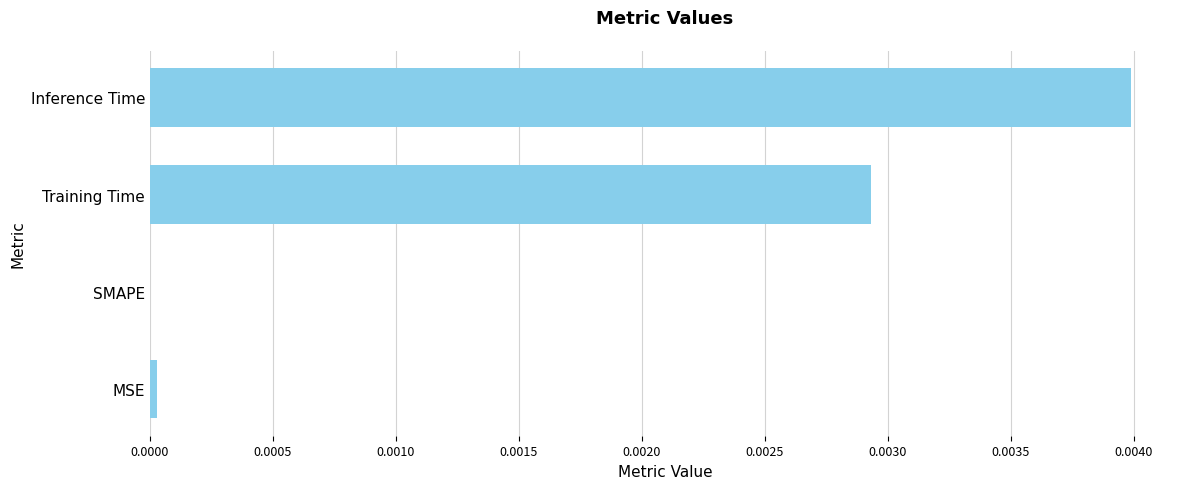

The value at MSE is 0.0. True or false?

True